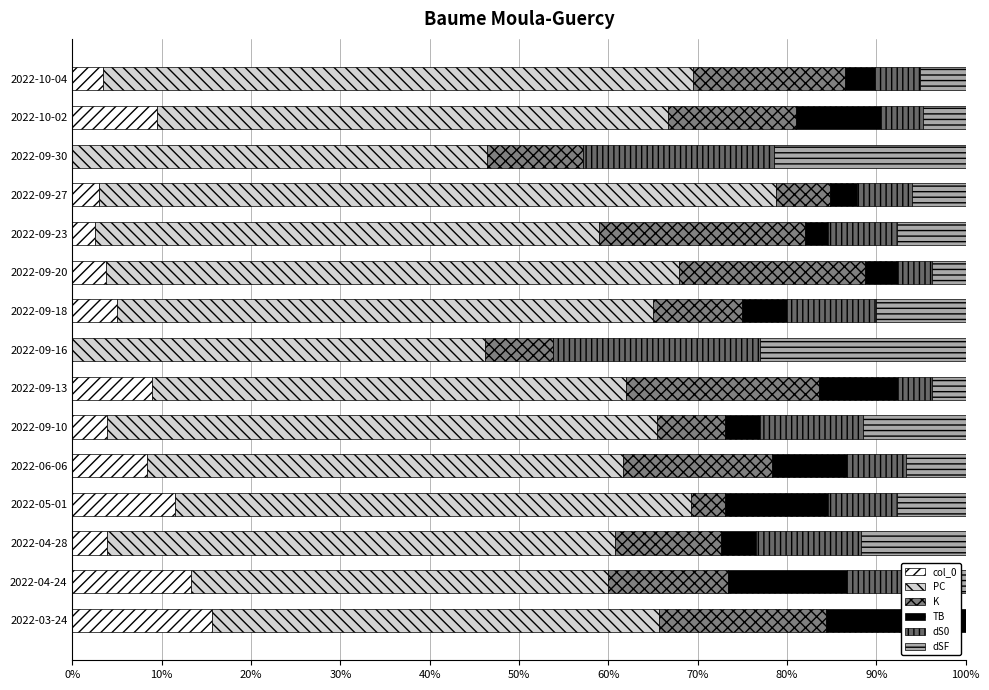

How many series are shown in this chart?

6